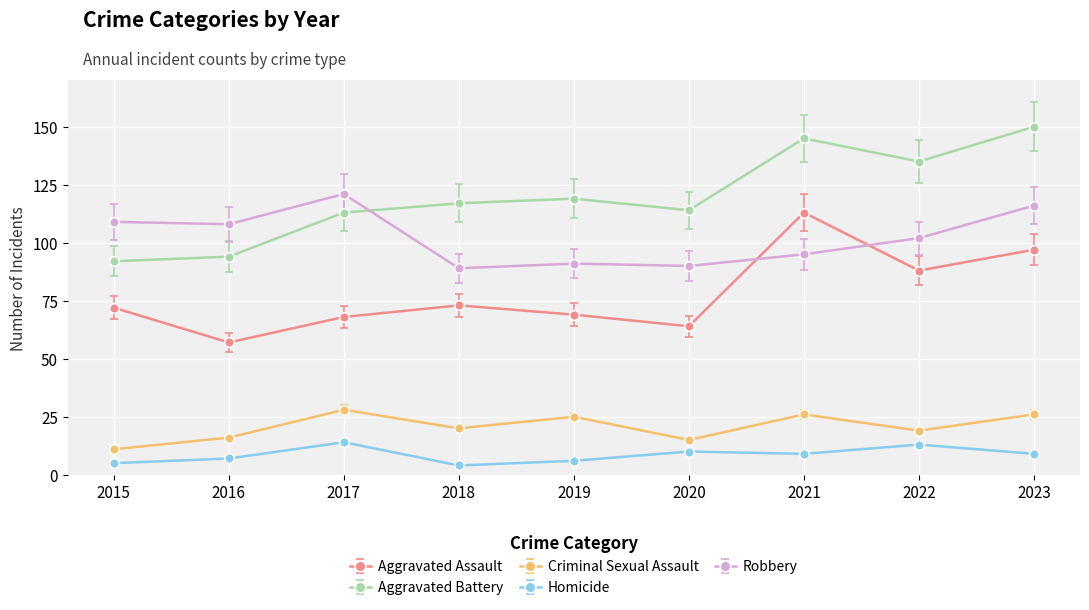

In Homicide, how many points are lower than both neighbors (excluding endpoints)?

2